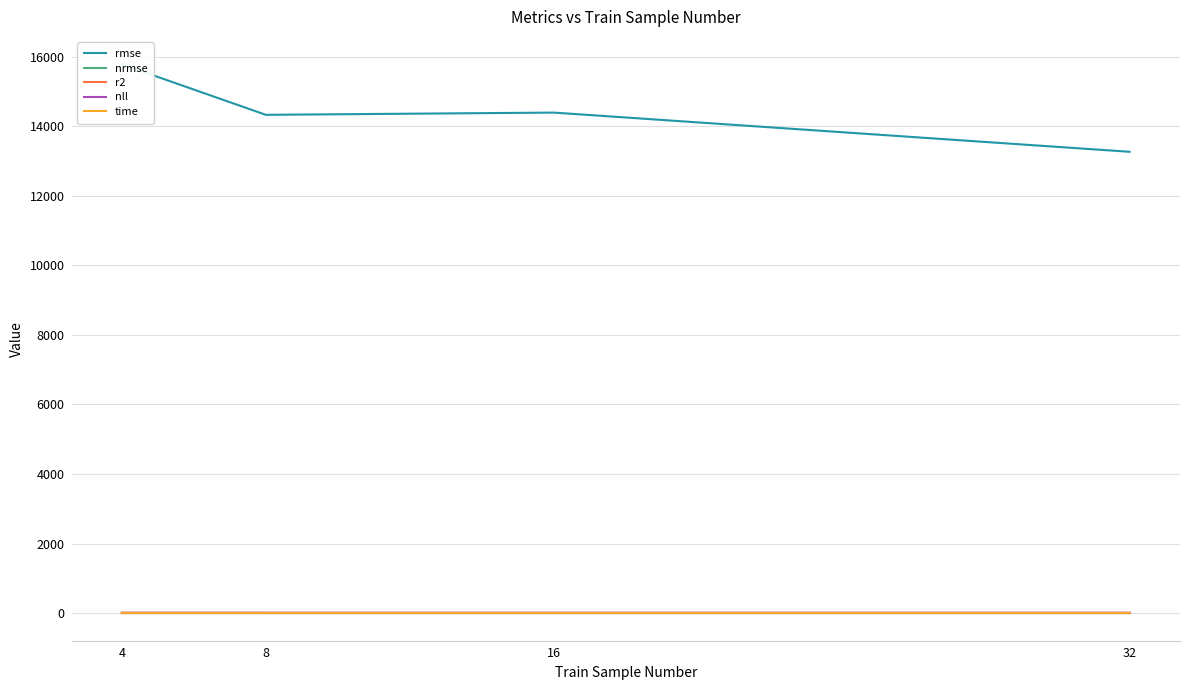

What is the average value of the time series?

4.3